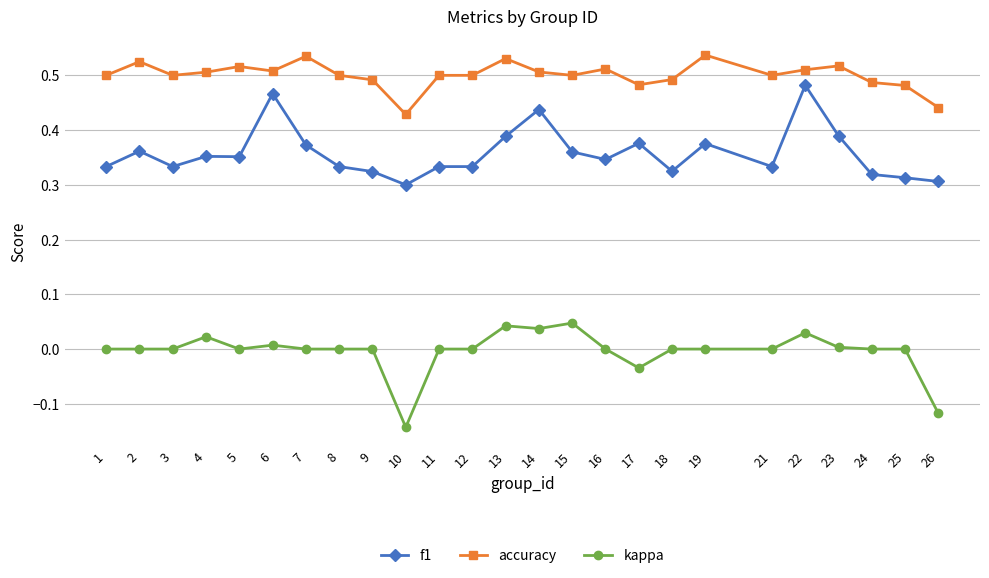

List the series in order of their overall mean, highest first.

accuracy, f1, kappa